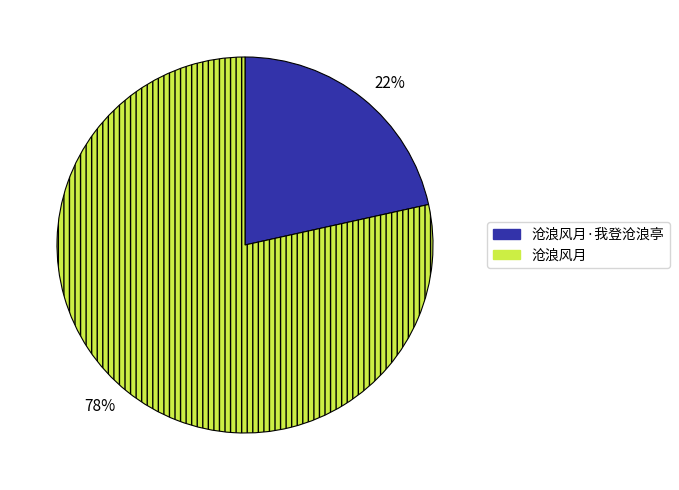

Rank the categories by value from highest to lowest.

沧浪风月, 沧浪风月·我登沧浪亭